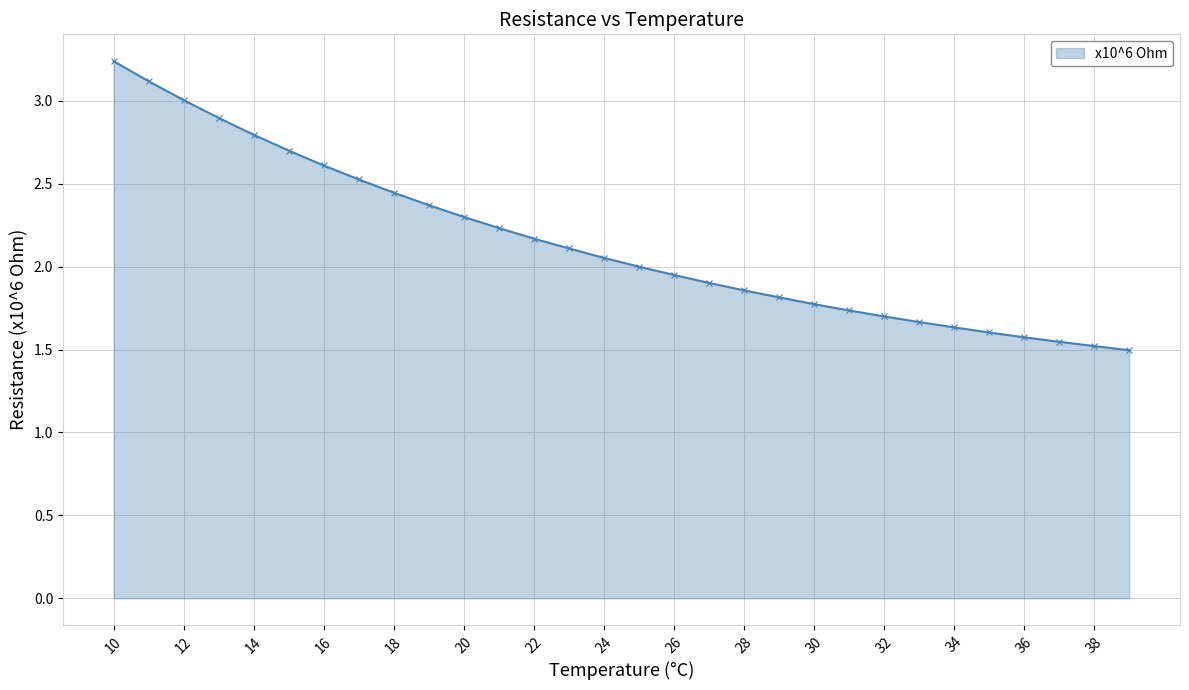

What is the value of the 3rd point from the left?

3.0